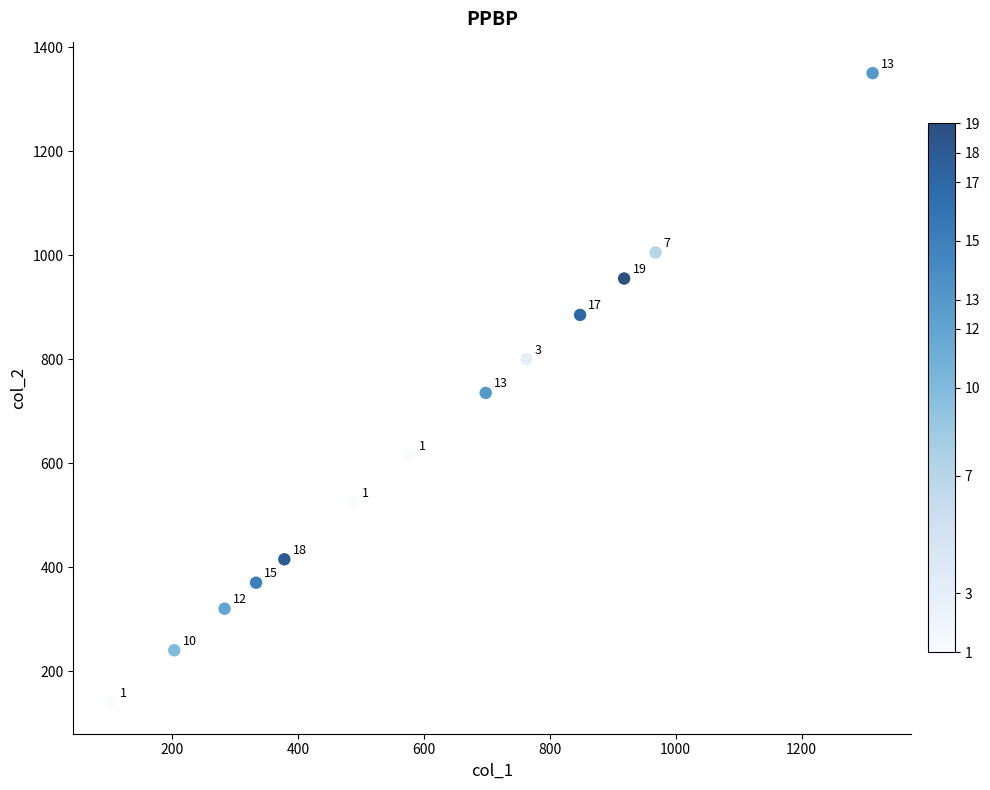

What is the range of X values (max minus min)?

1210